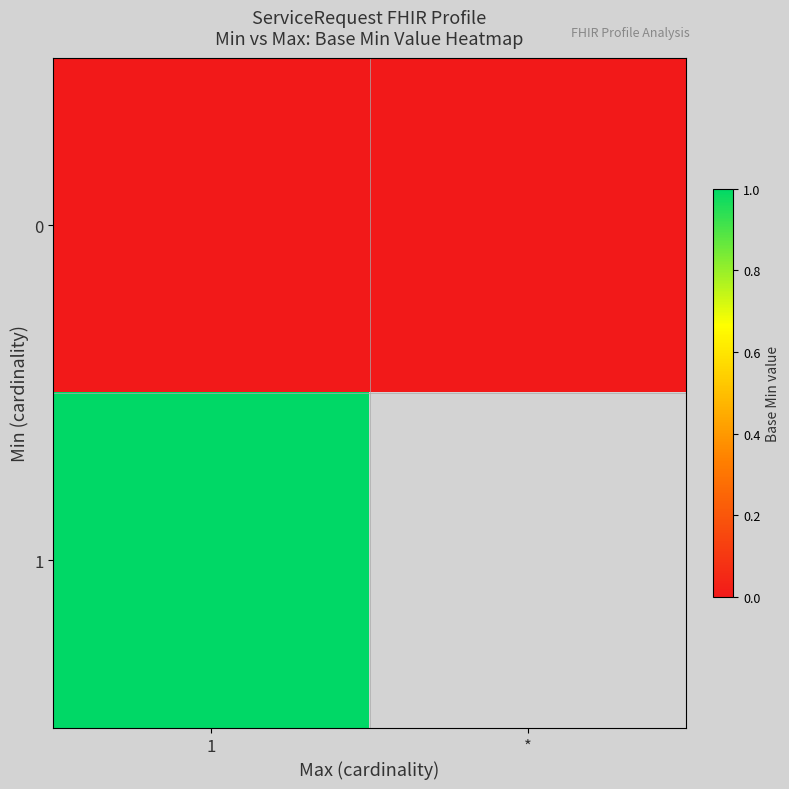

The value of 1 at 1 is 1.3. True or false?

False